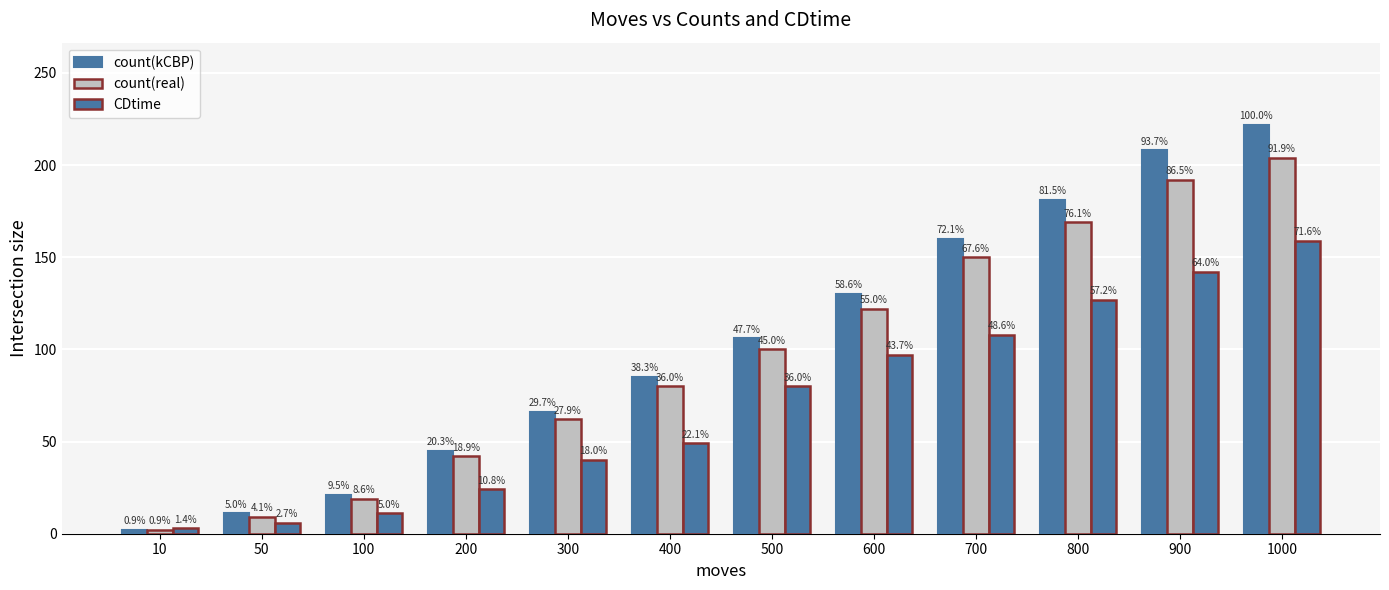

How many groups of bars are there?

12